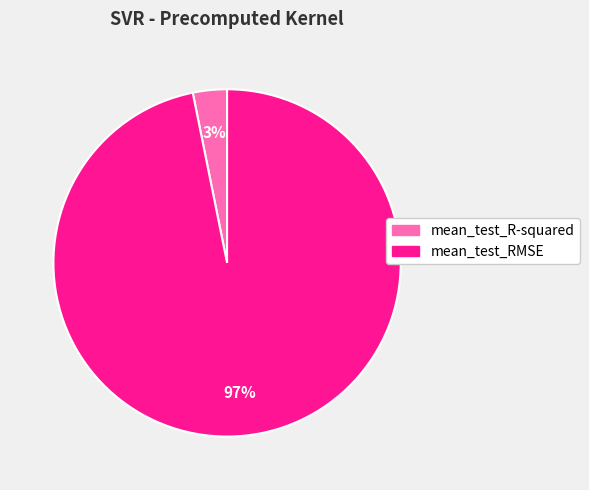

The mean_test_R-squared slice represents 14% of the pie. True or false?

False